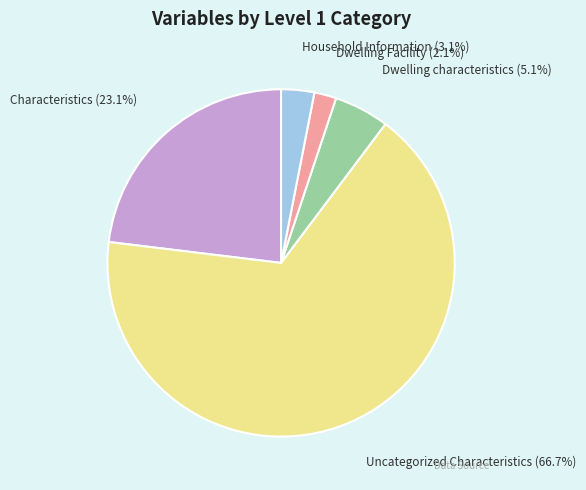

Rank the categories by value from lowest to highest.

Dwelling Facility, Household Information, Dwelling characteristics, Characteristics, Uncategorized Characteristics